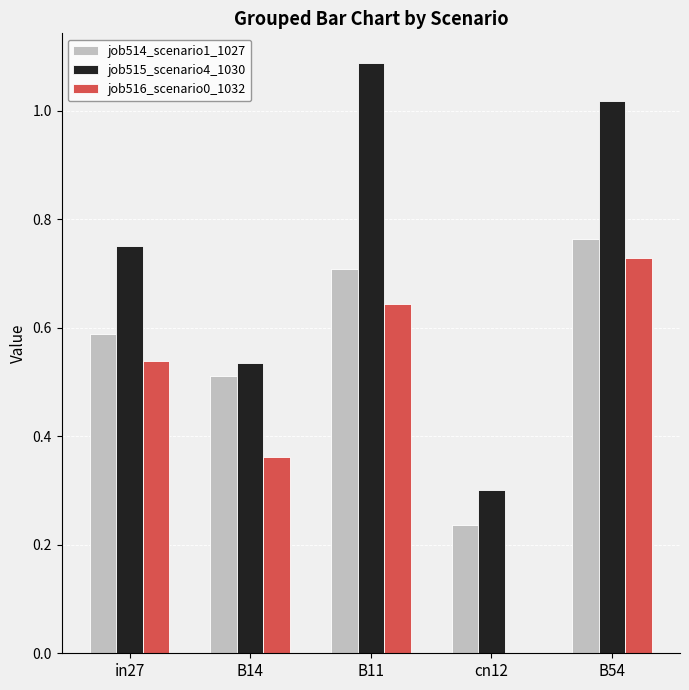

What are all the series names shown in the legend?

job514_scenario1_1027, job515_scenario4_1030, job516_scenario0_1032